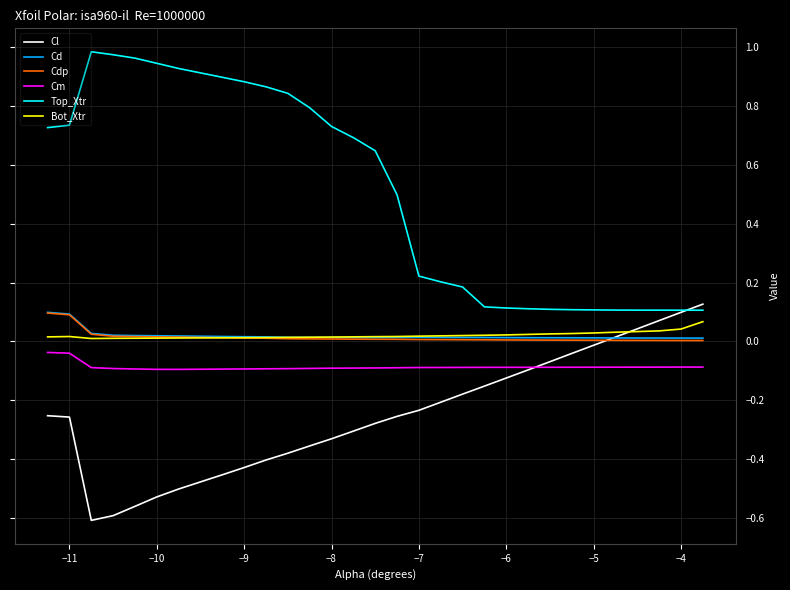

Does the chart have visible grid lines?

Yes